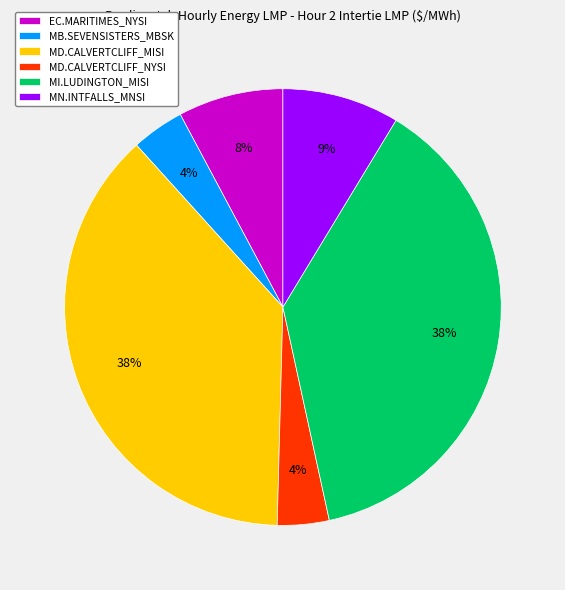

To the nearest percent, what is the difference between the MB.SEVENSISTERS_MBSK and EC.MARITIMES_NYSI slice percentages?

4%